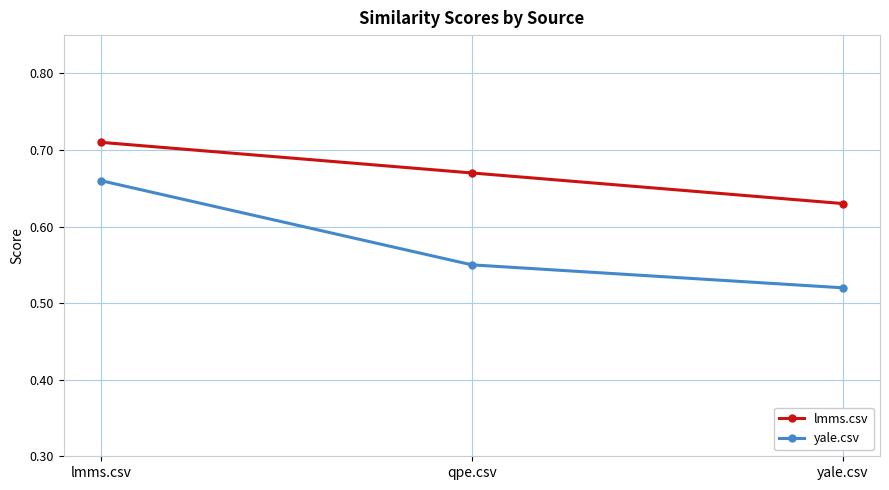

How many lines are shown in the chart?

2